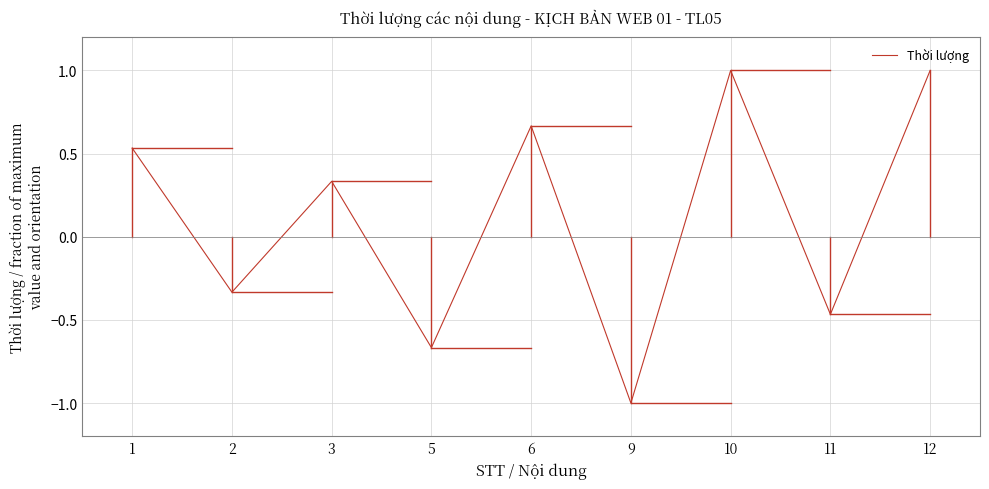

The chart shows a value of 0.1 at 3. True or false?

False